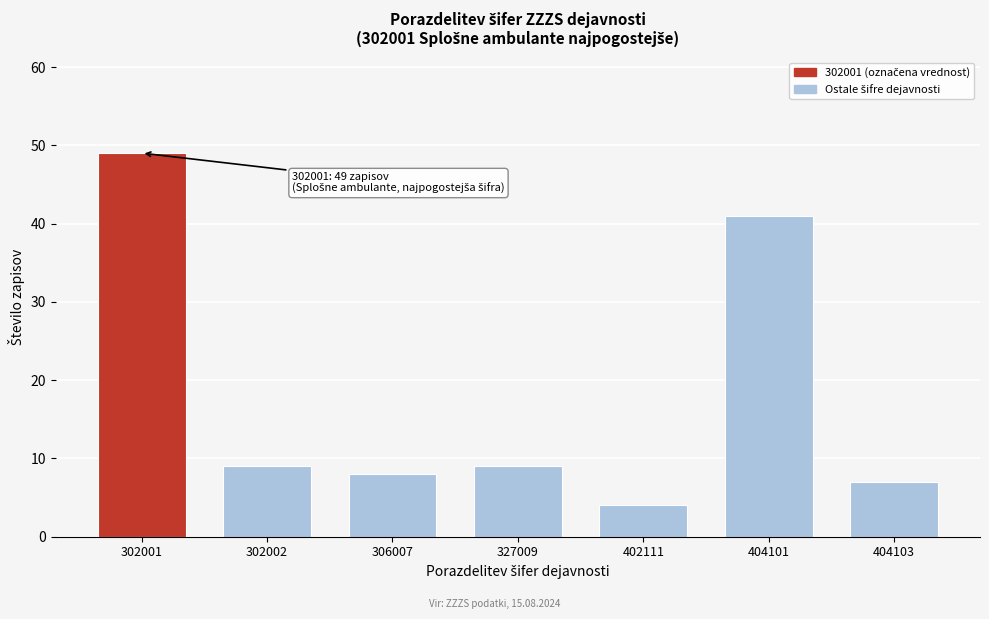

Reading right to left, what are all the values shown in this chart?

7	41	4	9	8	9	49